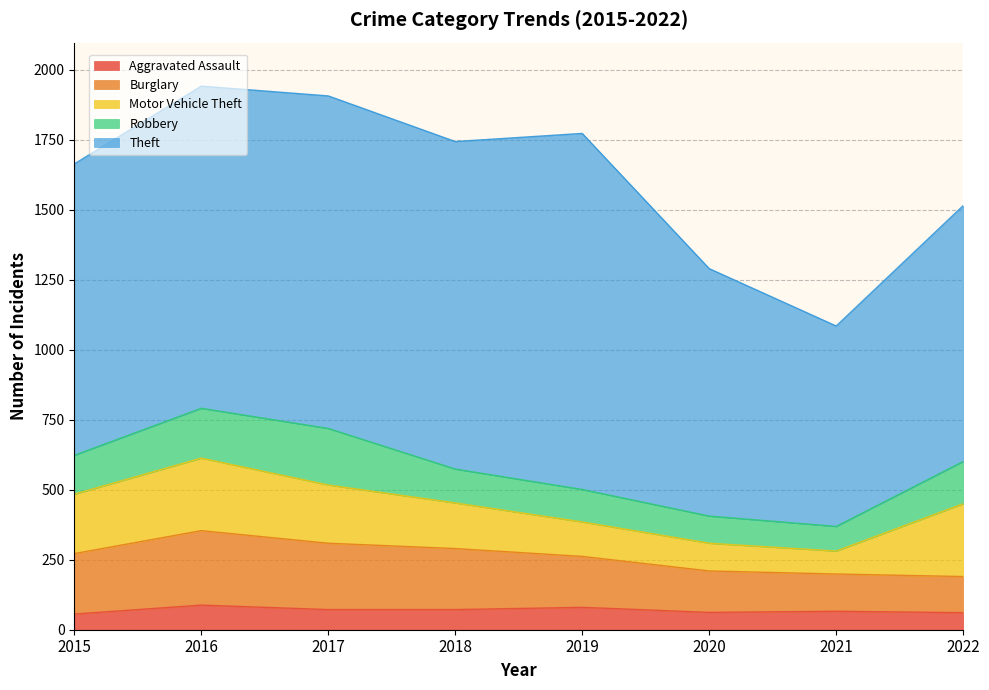

The value of Robbery at 2015 is 185. True or false?

False